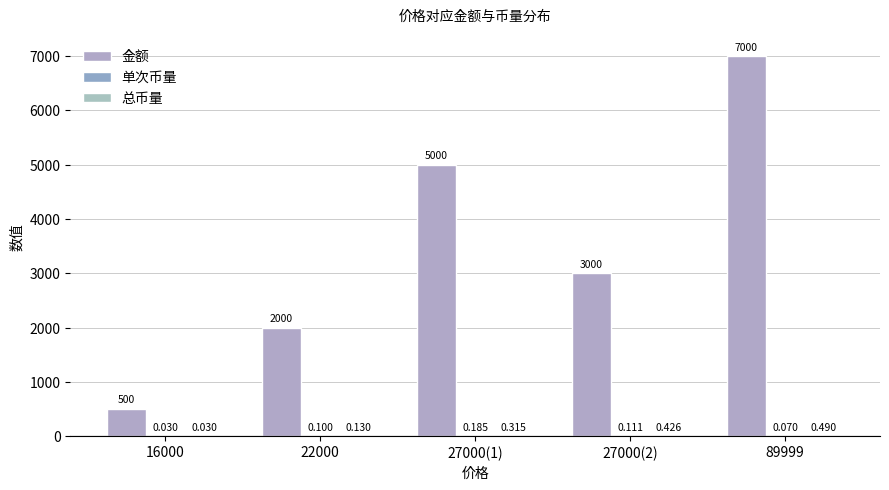

At which category is the sum across all series the highest?

89999